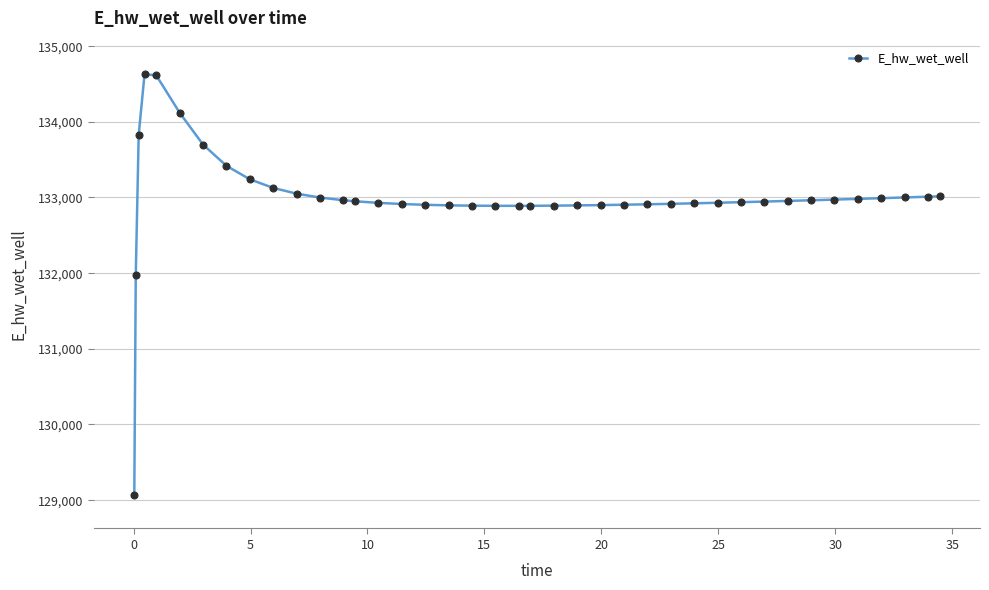

What is the value of the 31st point from the left?

132938.0